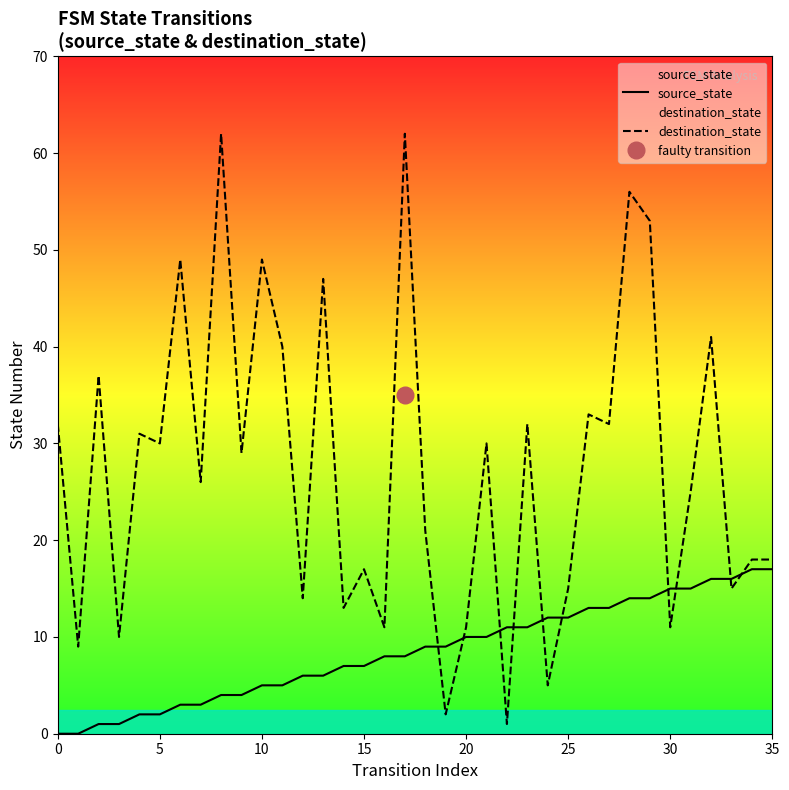

What is the difference between the highest and lowest values at 19?

7